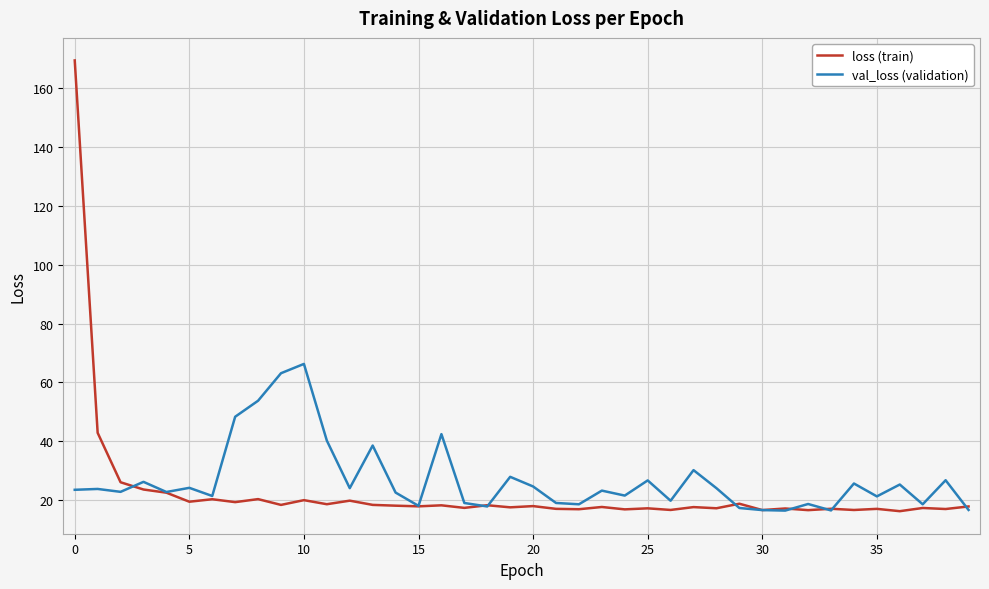

List the series in order of their peak value, lowest first.

val_loss (validation), loss (train)